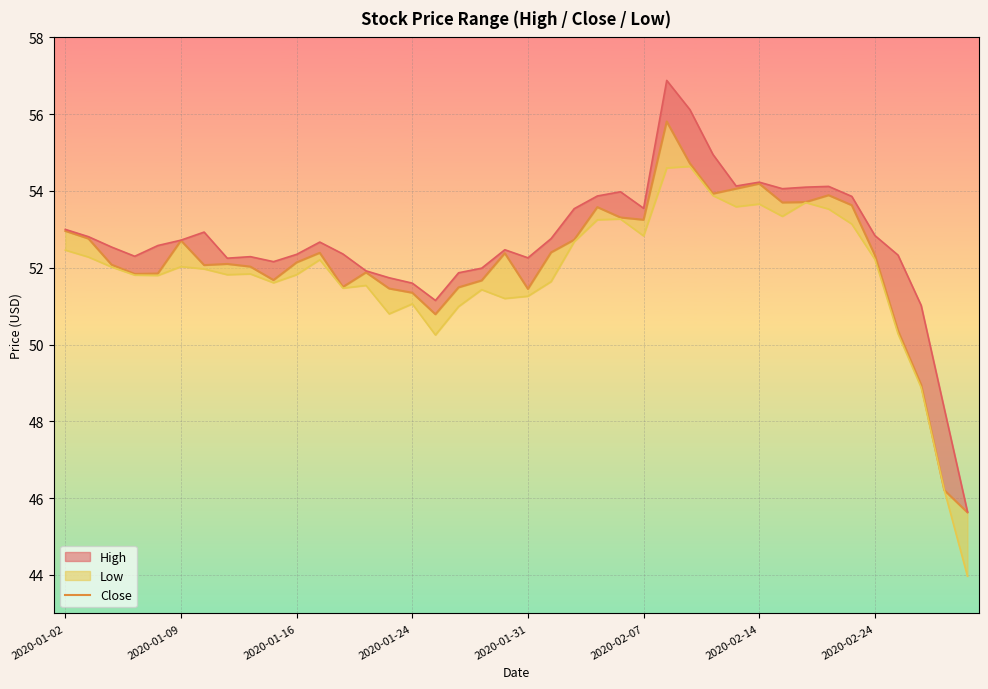

Which has a higher value, 31 or 34?

31